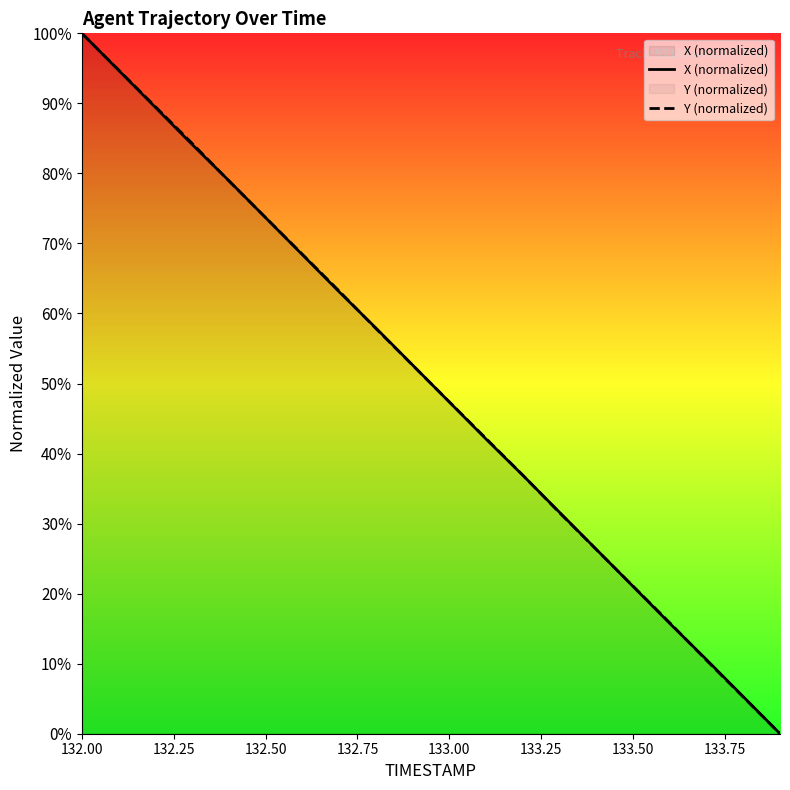

What is the highest value of the Y (normalized) series?

100.0